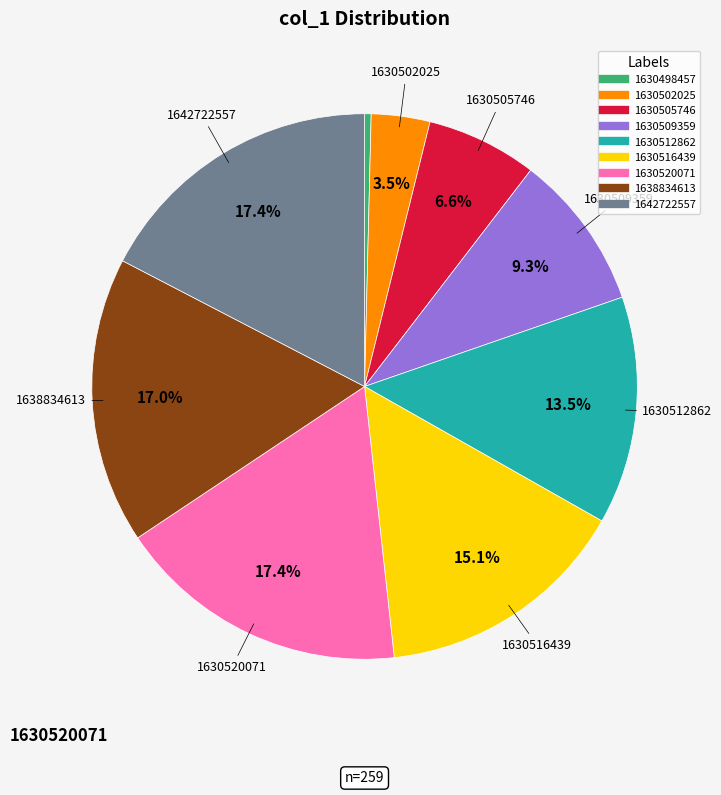

Is there a majority slice in this chart?

No